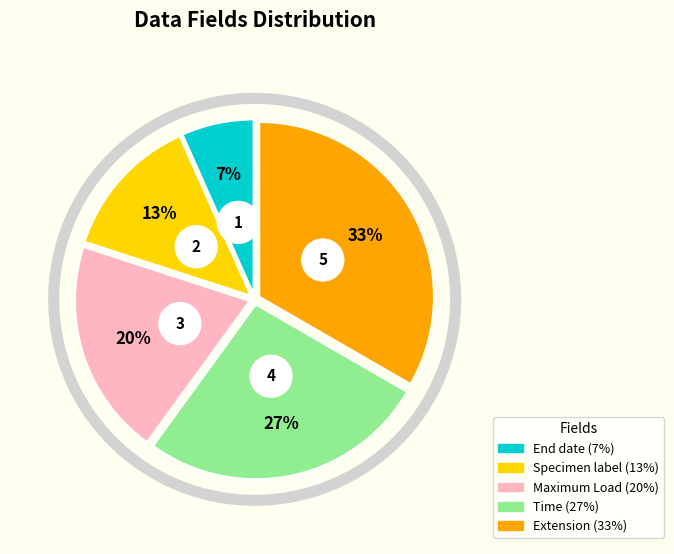

True or false: End date accounts for 19% of the total.

False